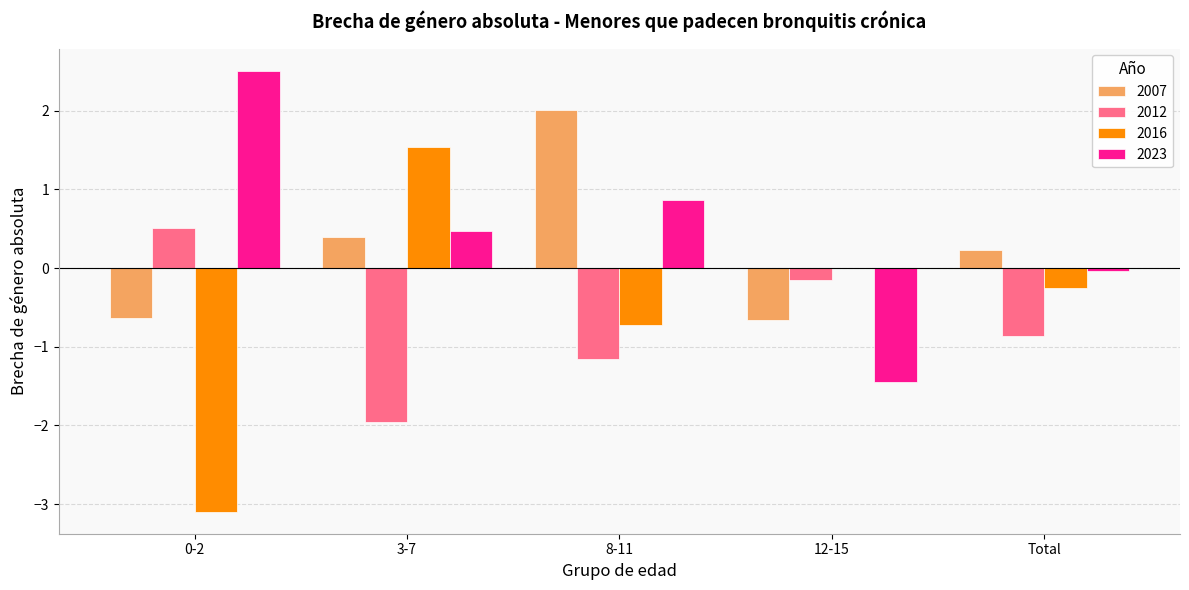

What is the sum of all 2007 values?

1.3